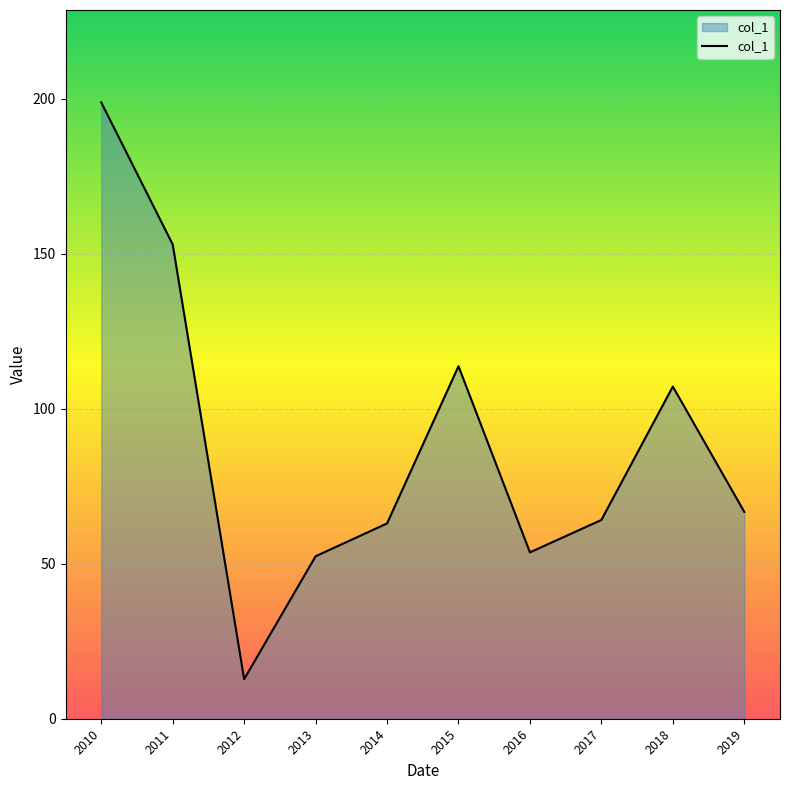

What is the difference between the maximum and minimum values?

186.0